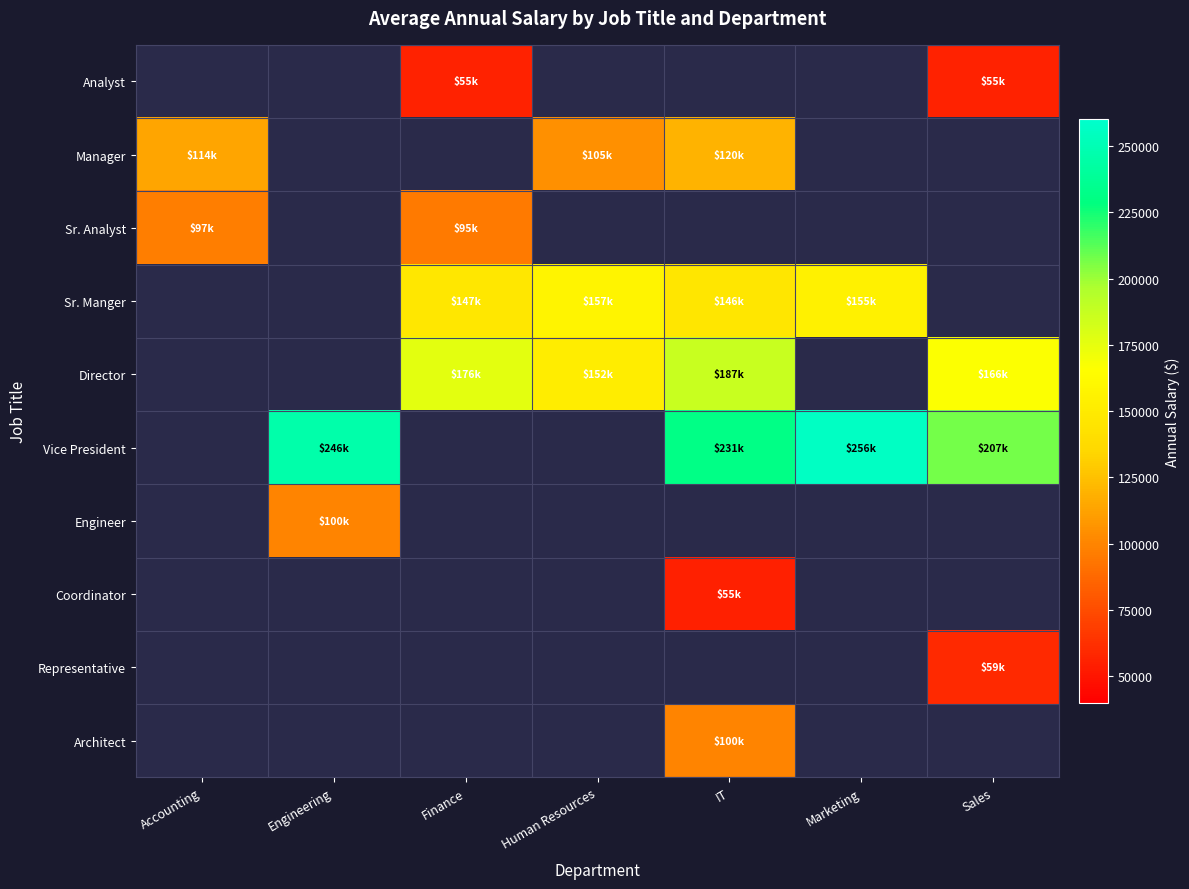

What is the minimum value shown in the chart?

54775.0